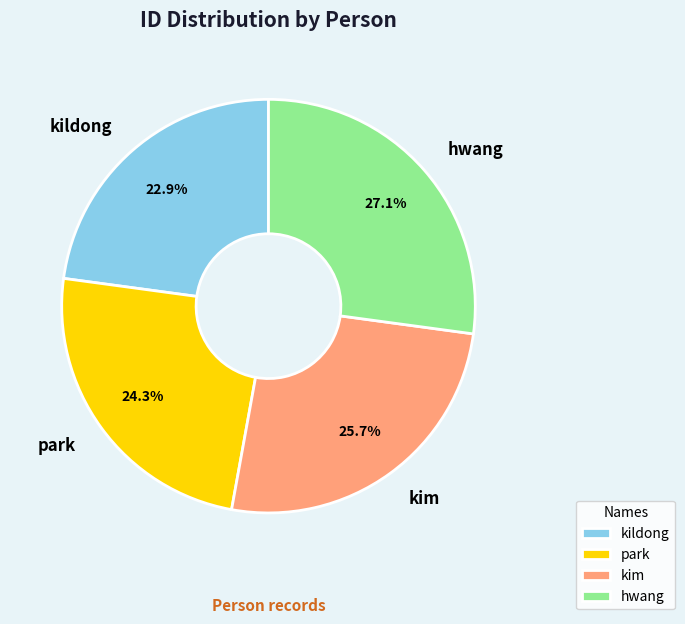

To the nearest percent, what is the combined percentage of kim and park?

50%